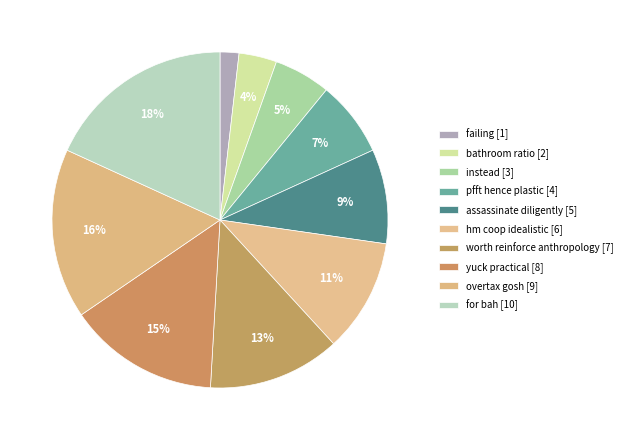

What percentage do pfft hence plastic and hm coop idealistic together represent?

18.2%